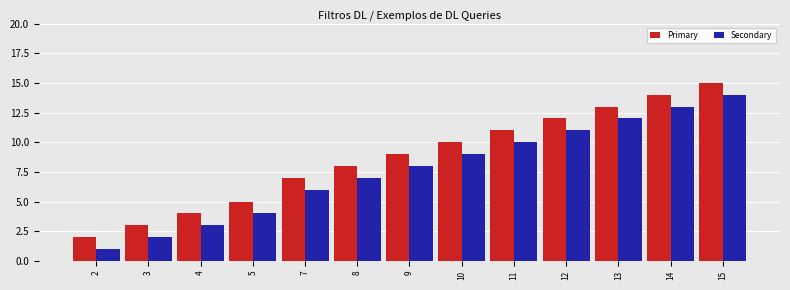

At which label is Secondary closest to 7?

8